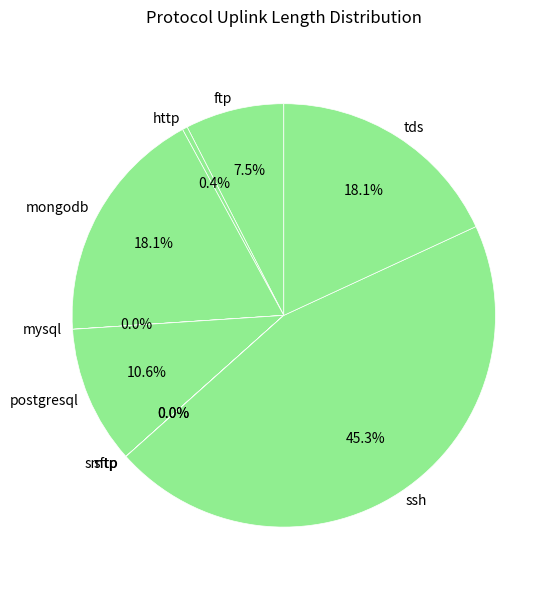

Which has a higher value, ftp or http?

ftp